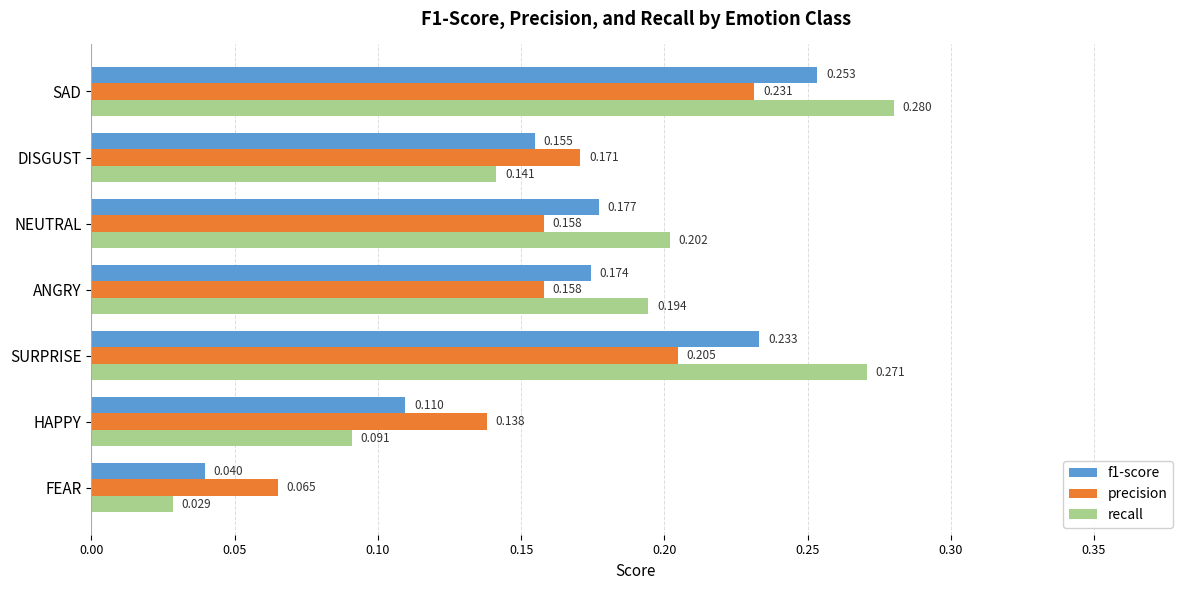

At which label is precision closest to 0?

FEAR